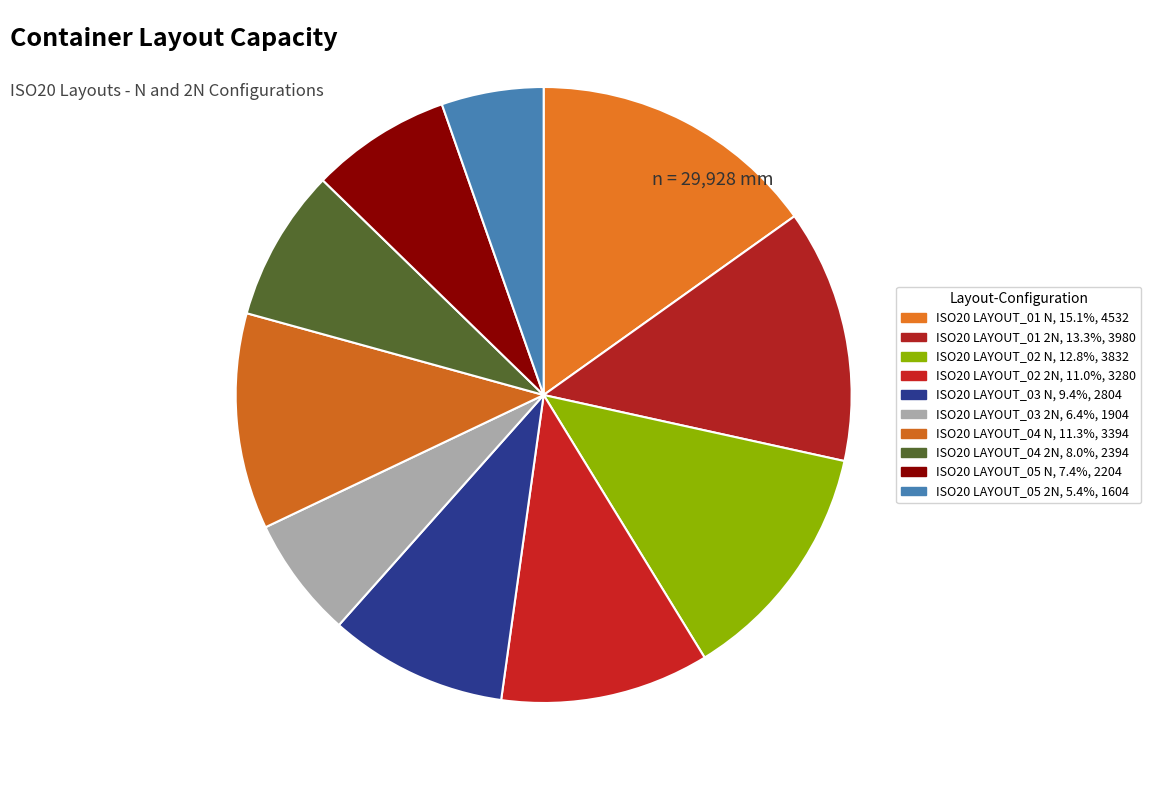

To the nearest percent, what percentage of the pie is ISO20 LAYOUT_03 2N?

6%